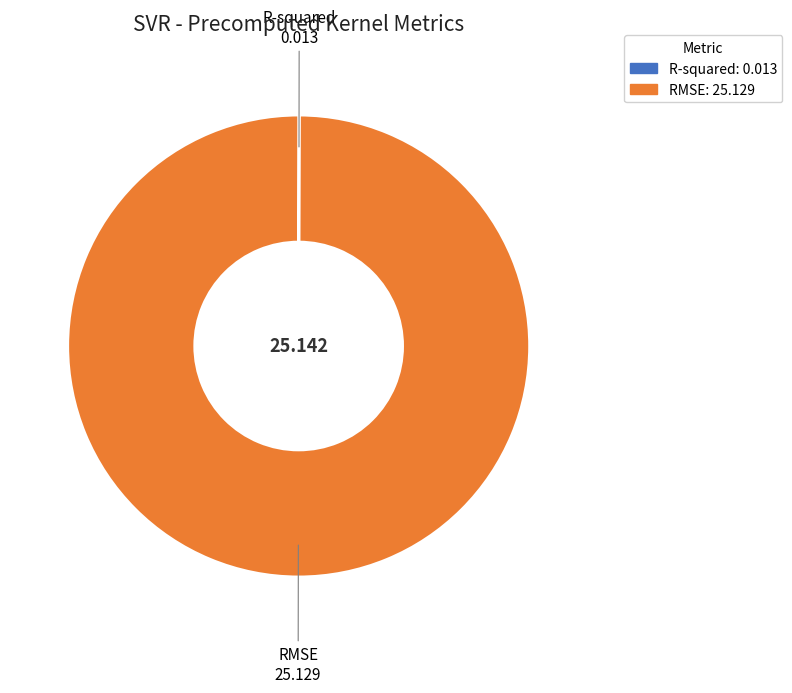

What is the largest slice in the pie chart?

RMSE